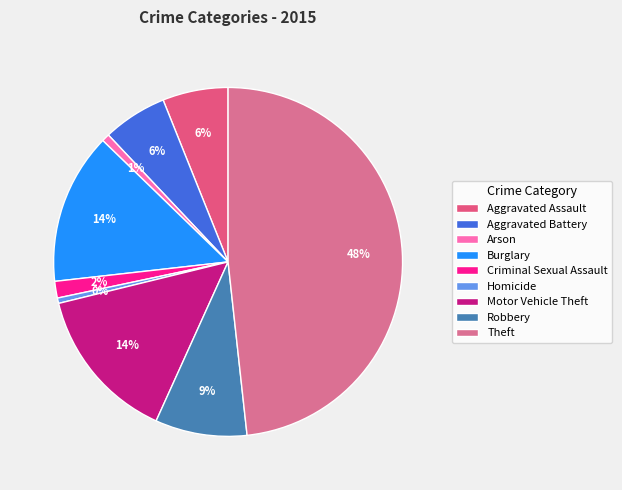

Does Burglary represent more than half of the total?

No